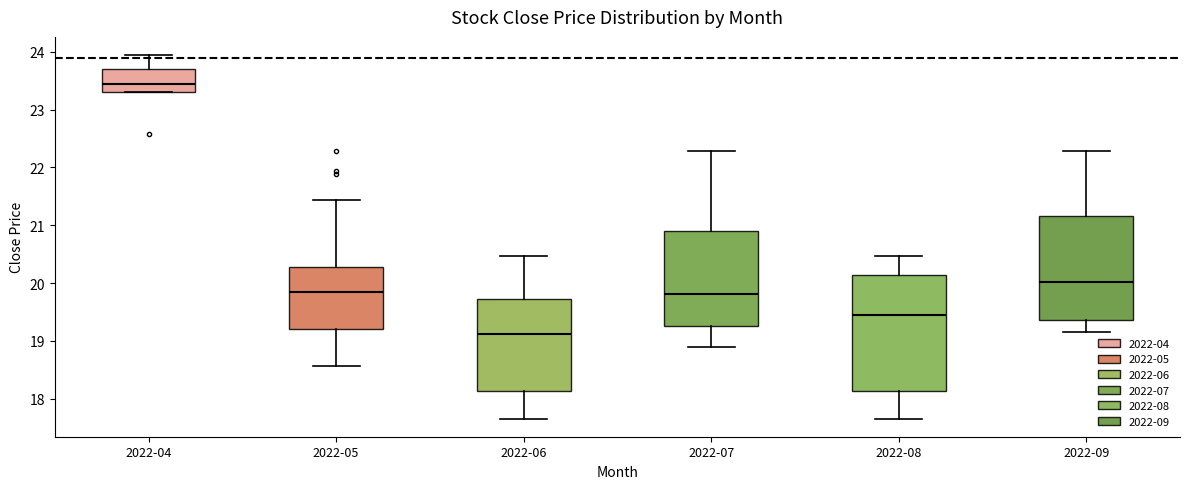

Reading left to right, read every box against the y-axis: the position of its median line, the range the box covers, and the ends of its whiskers. The values are not printed on the chart, so give them approximately, as read against the axis.

2022-04: median 23.4, box 23.3 to 23.7, whiskers 23.3 to 23.9
2022-05: median 19.8, box 19.2 to 20.3, whiskers 18.6 to 21.4
2022-06: median 19.1, box 18.1 to 19.7, whiskers 17.7 to 20.5
2022-07: median 19.8, box 19.3 to 20.9, whiskers 18.9 to 22.3
2022-08: median 19.4, box 18.1 to 20.1, whiskers 17.7 to 20.5
2022-09: median 20.0, box 19.4 to 21.2, whiskers 19.2 to 22.3